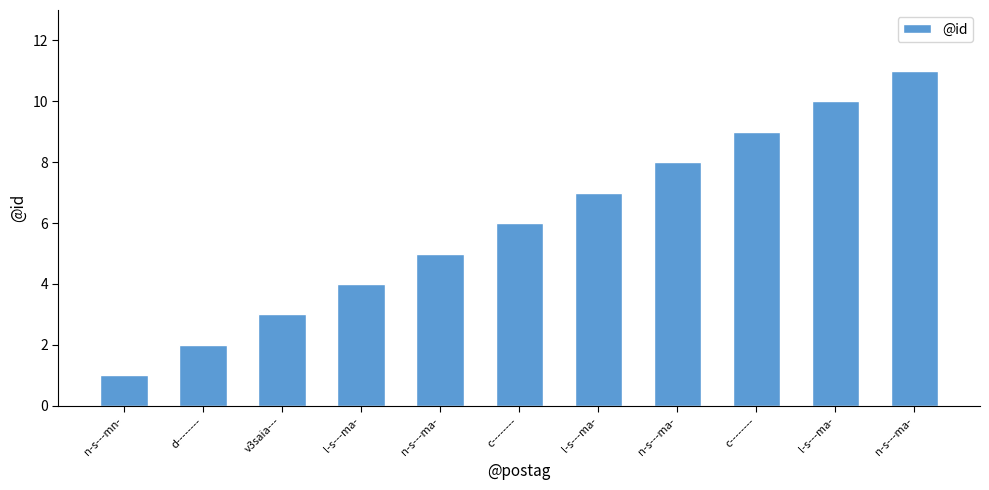

How many bars are there in total?

11